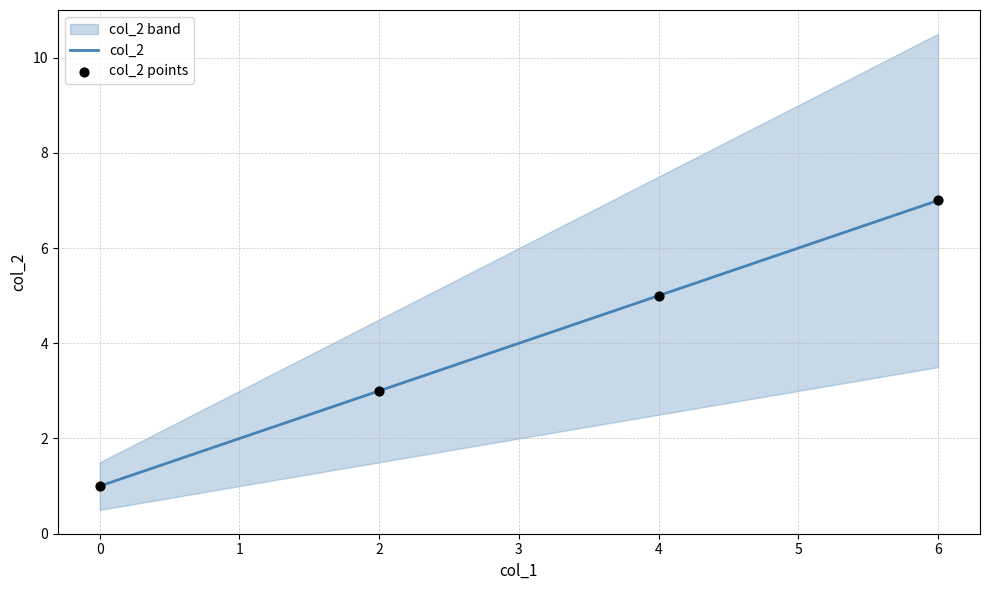

Which series reaches the minimum Y coordinate?

col_2